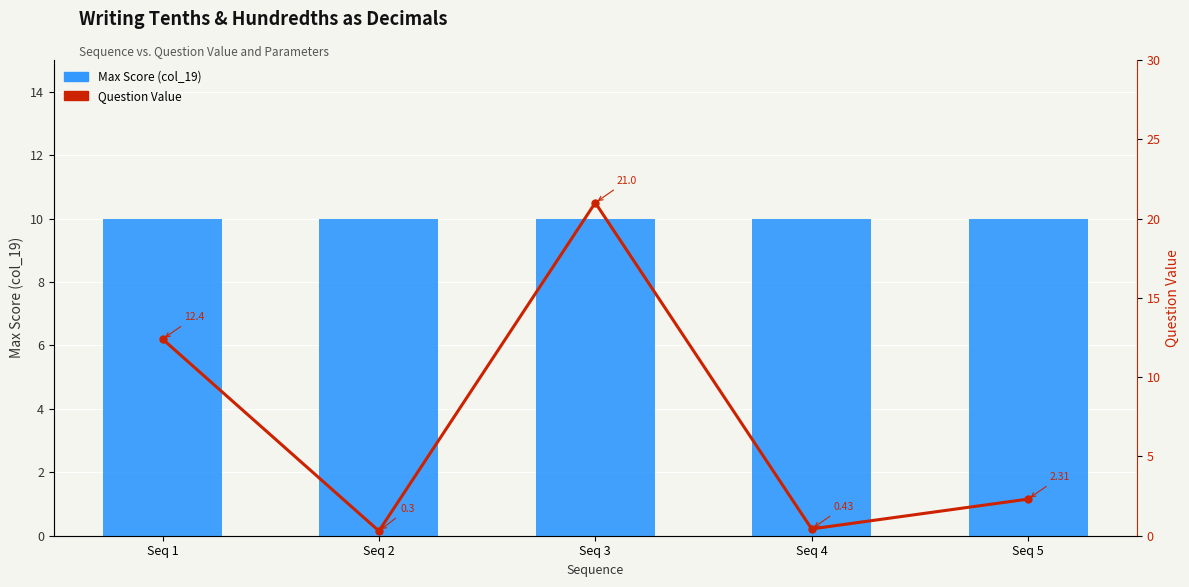

Count the number of categories in the chart.

5